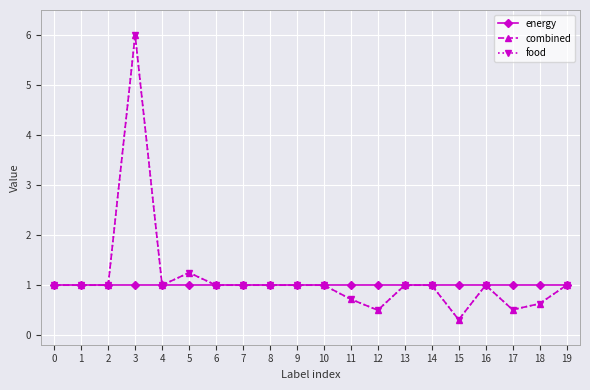

How many lines are shown in the chart?

3